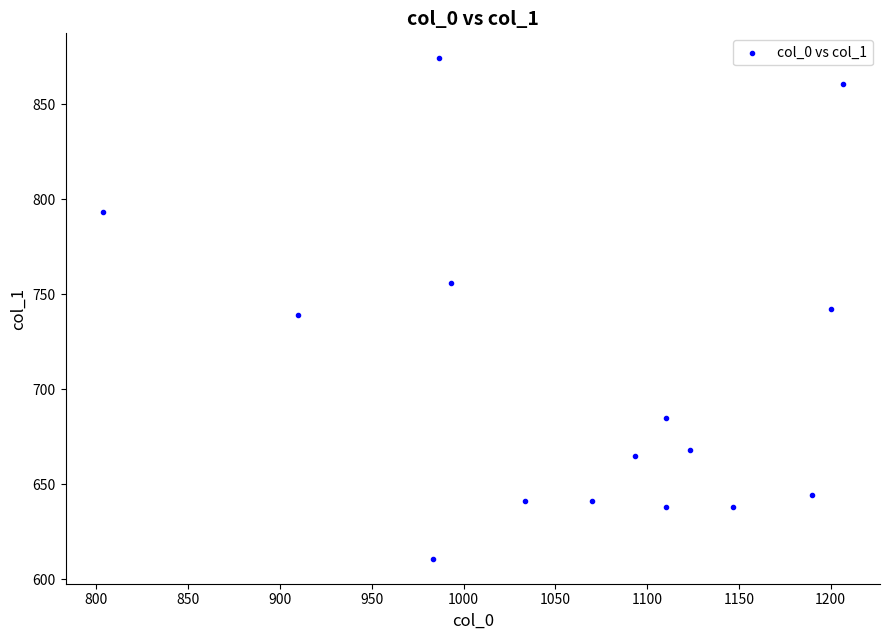

What is the range of X values (max minus min)?

403.3